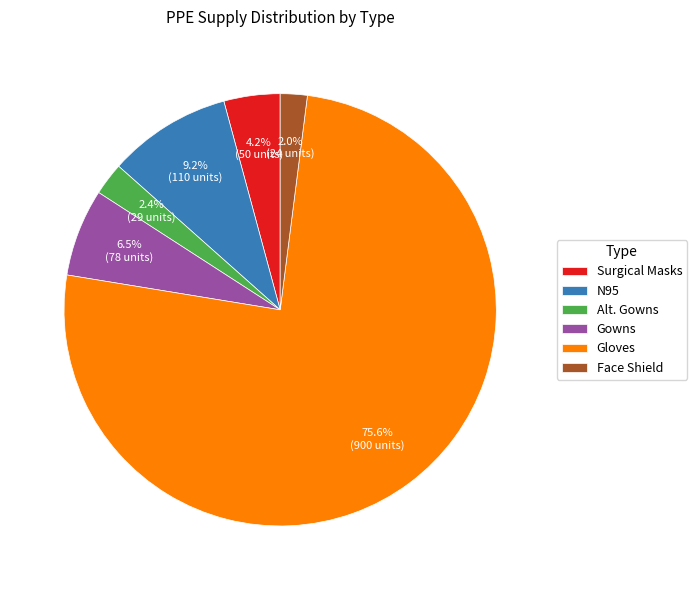

To the nearest percent, what portion does Alt. Gowns represent?

2%